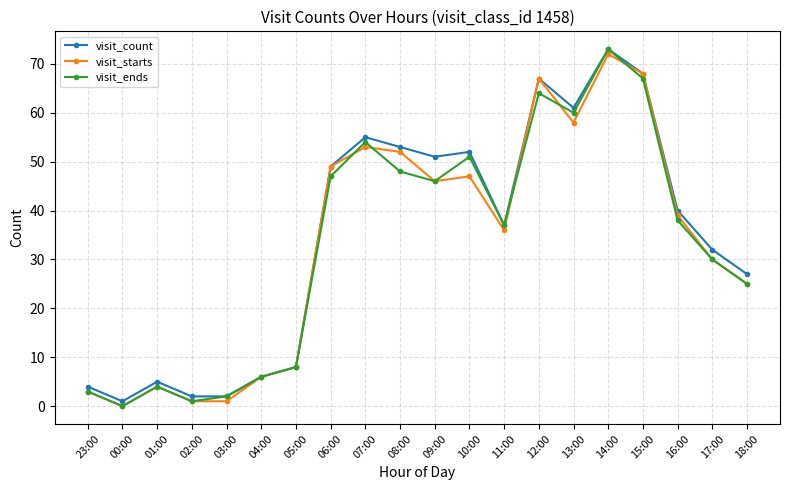

True or false: visit_ends has a value of 1 at 02:00.

True